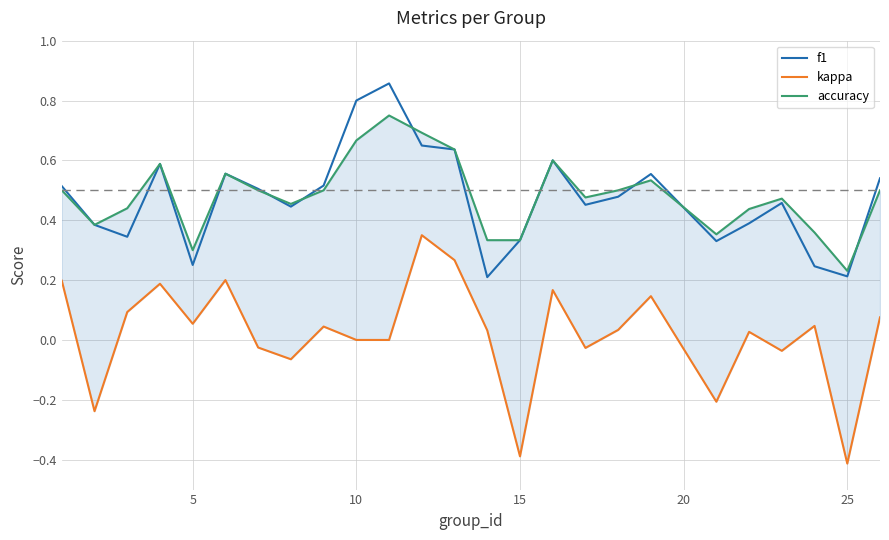

True or false: accuracy and kappa intersect in this chart.

False